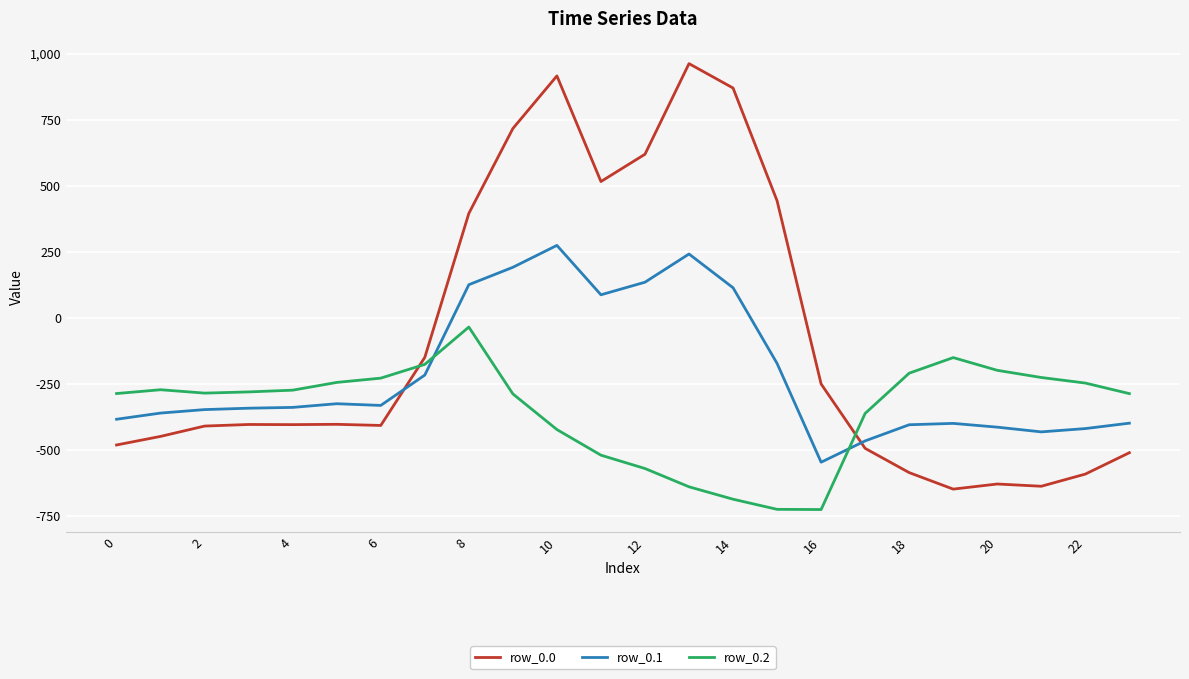

What is the difference between the maximum and minimum values in the row_0.0 series?

1611.9